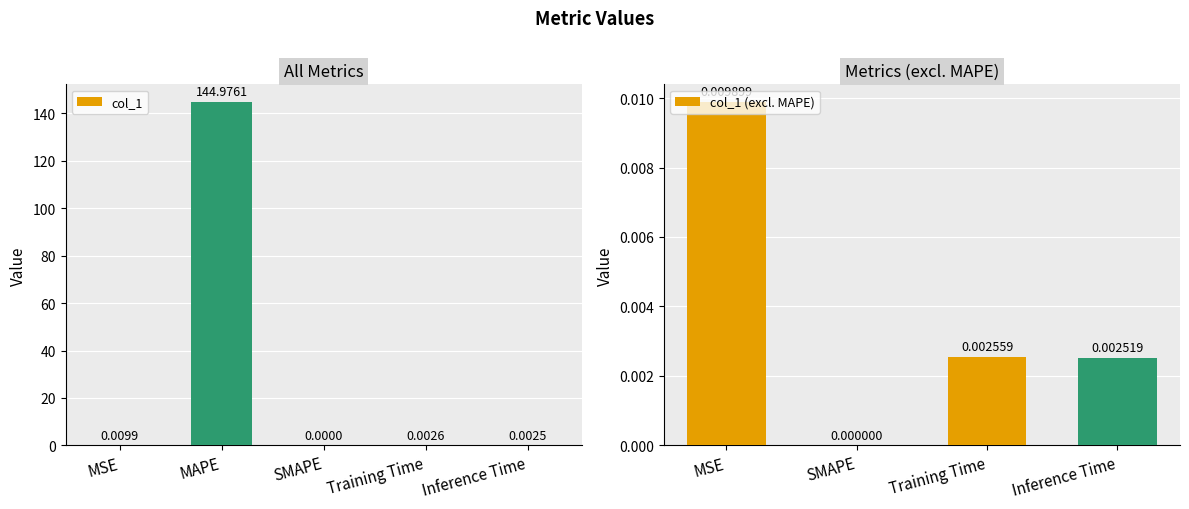

Where is the data nearest to the value 72?

MSE